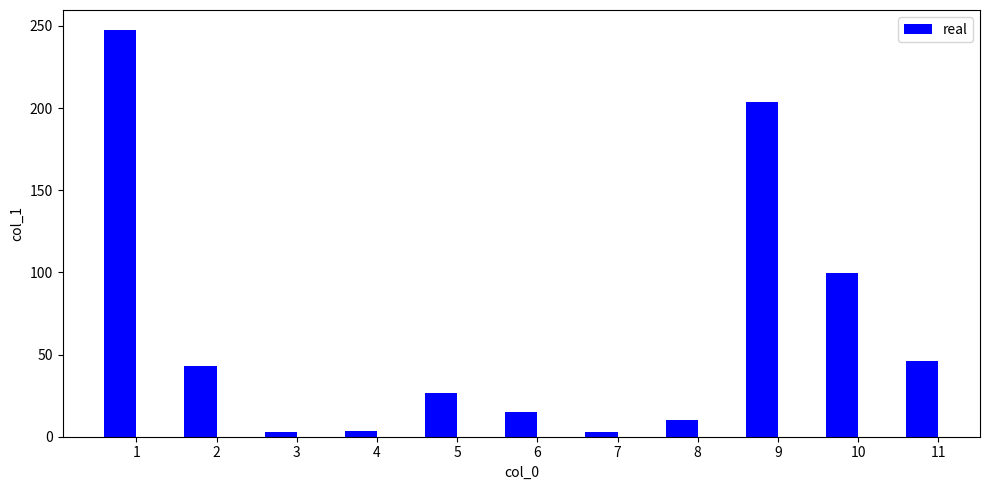

What is the value of the 5th bar from the left?

26.5